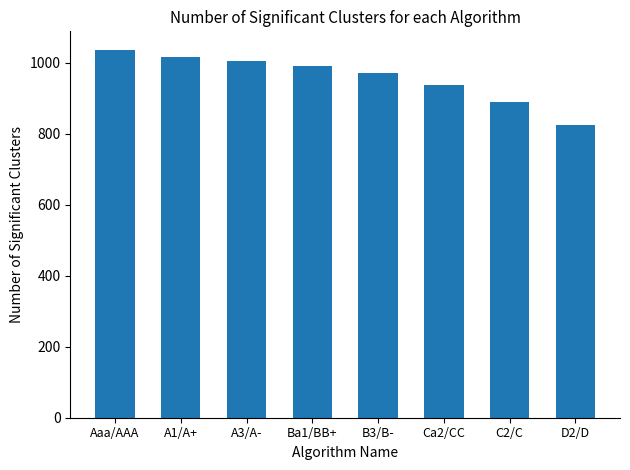

What position from the right is D2/D?

1